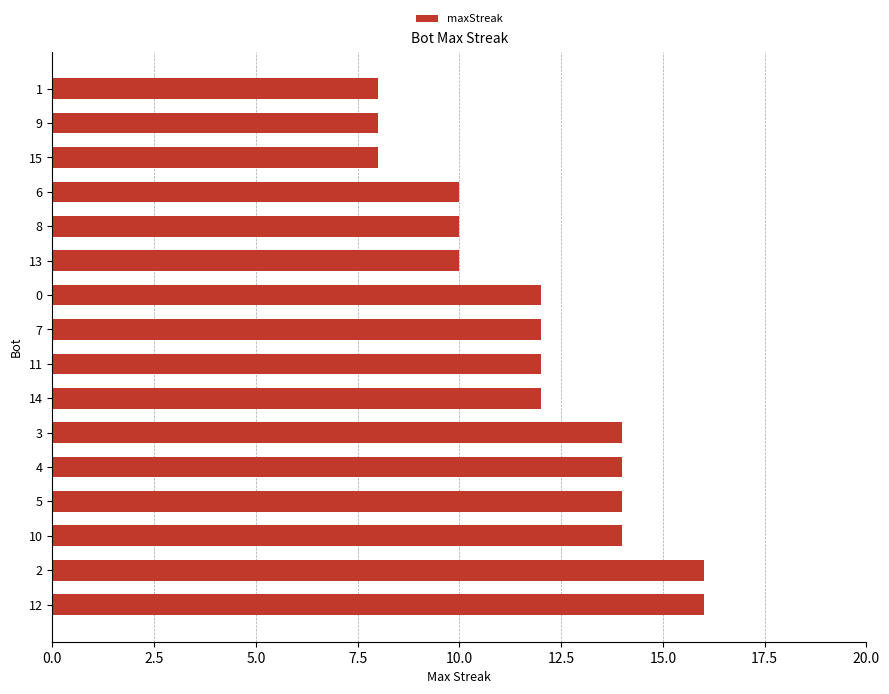

What is the sum of the values at 15 and 12?

24